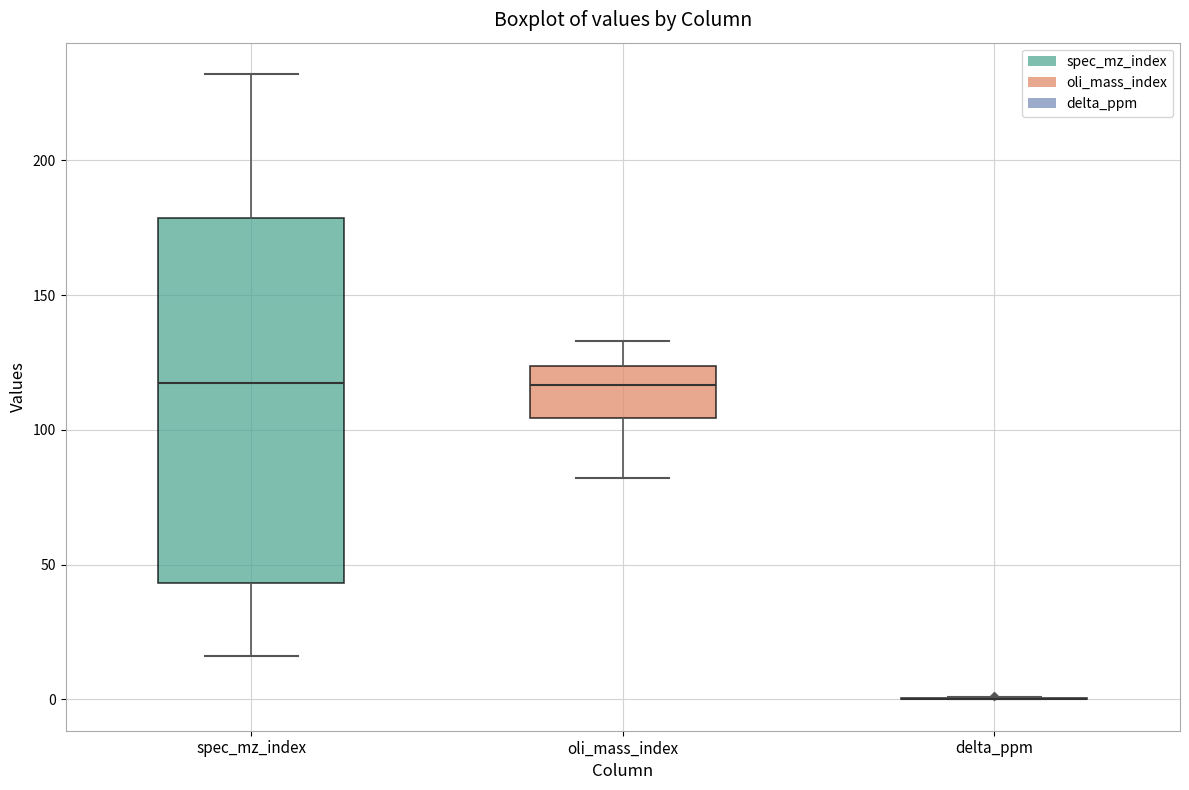

Which box is the tallest, from its lower edge to its upper edge?

spec_mz_index